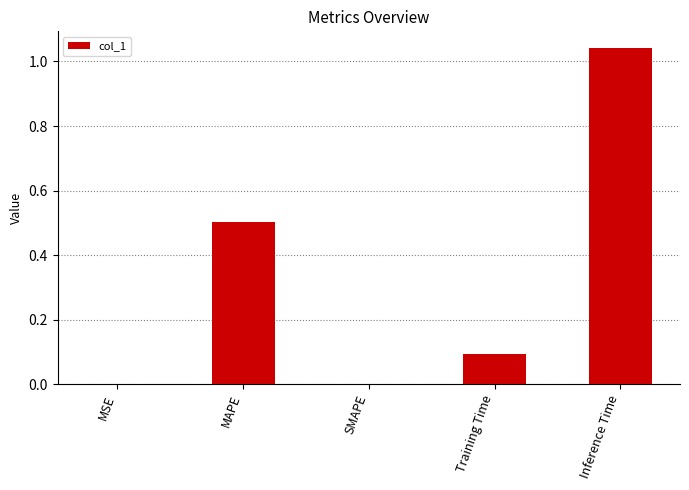

How many categories are shown in the chart?

5